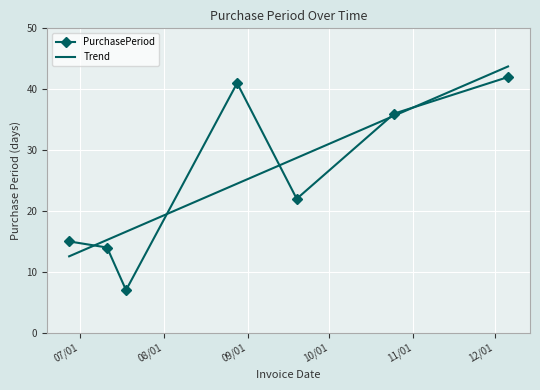

What is the maximum value for Trend?

43.7